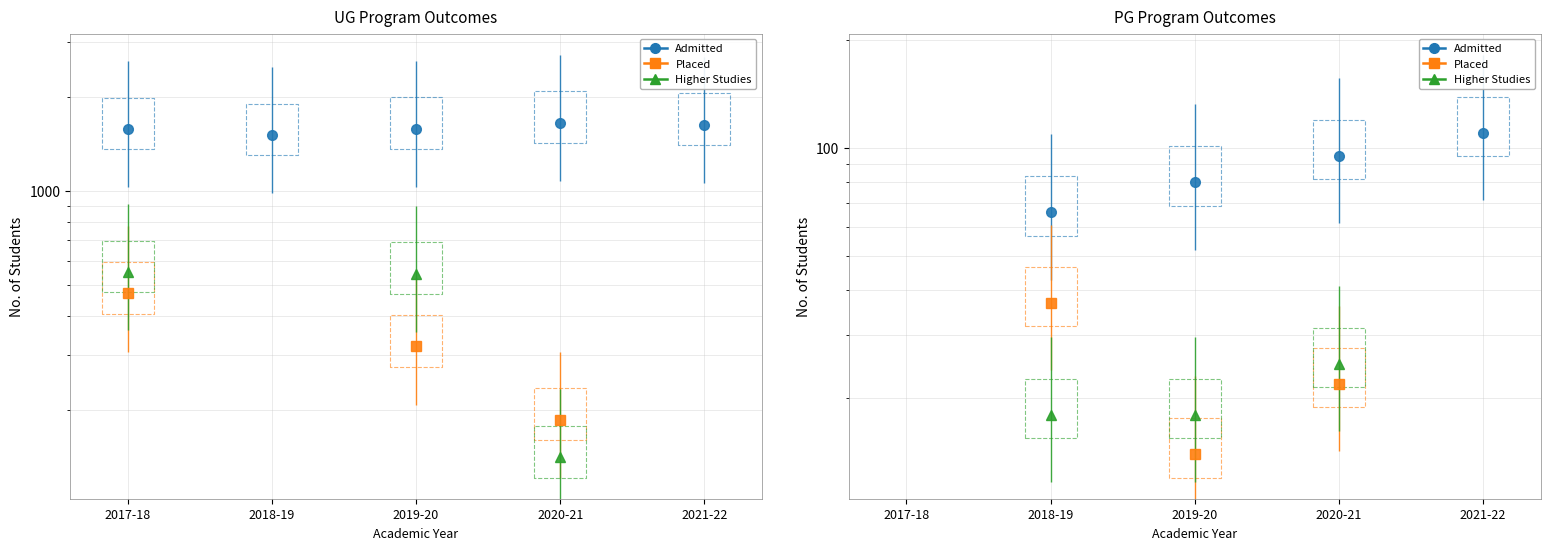

How many times do UG Higher Studies and UG Placed cross each other?

1